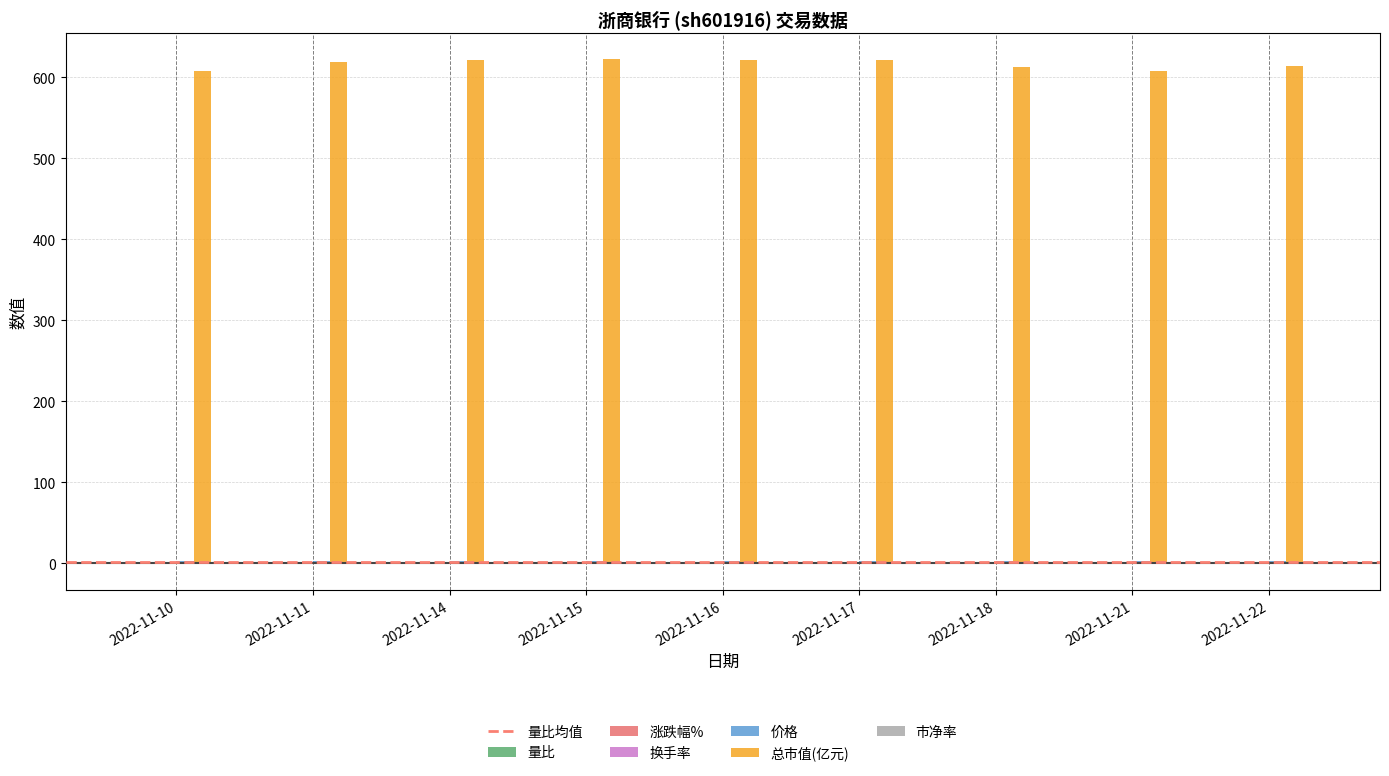

True or false: 总市值(亿元) has a value of 623.2 at 2022-11-15.

True